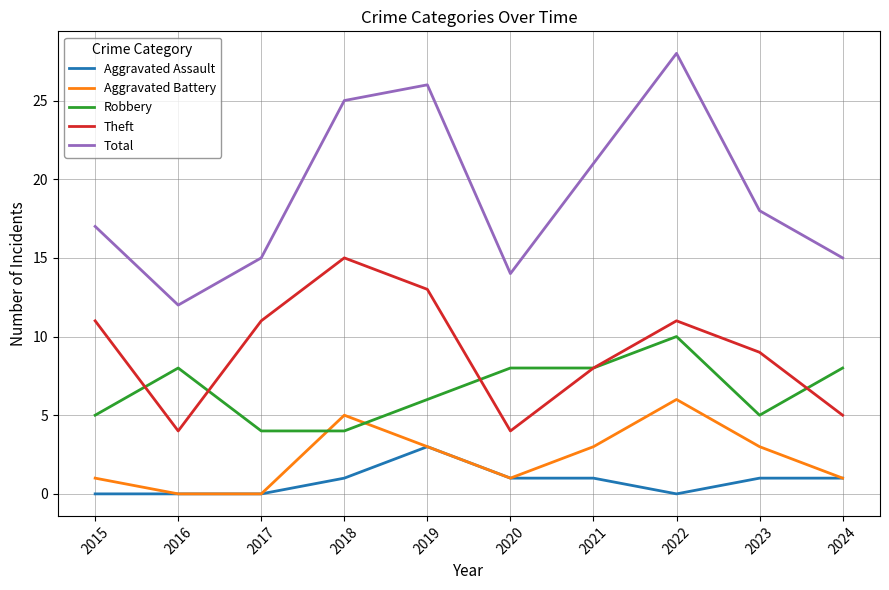

What is the sum of the Aggravated Assault values at 2019 and 2017?

3